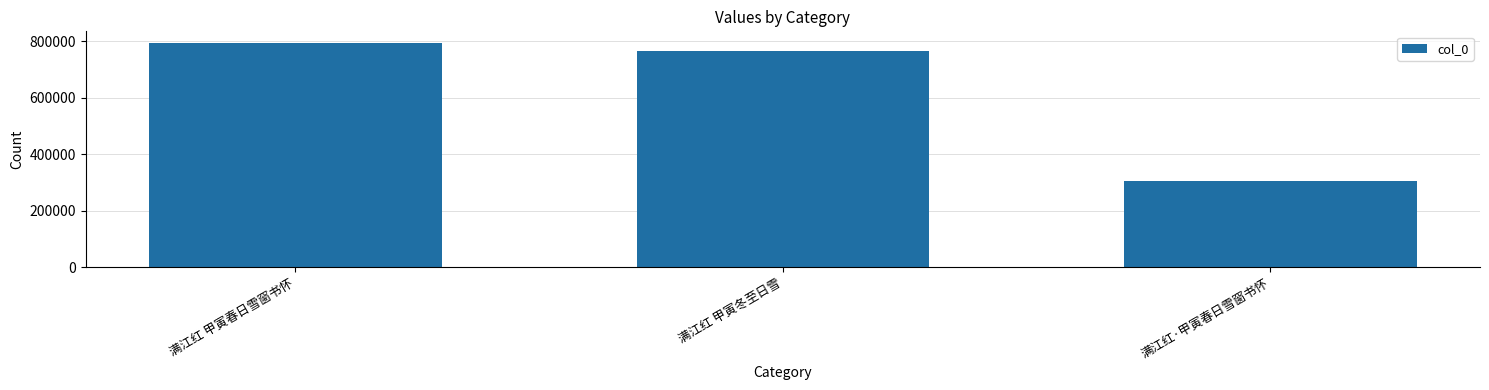

What is the greatest value displayed?

795425